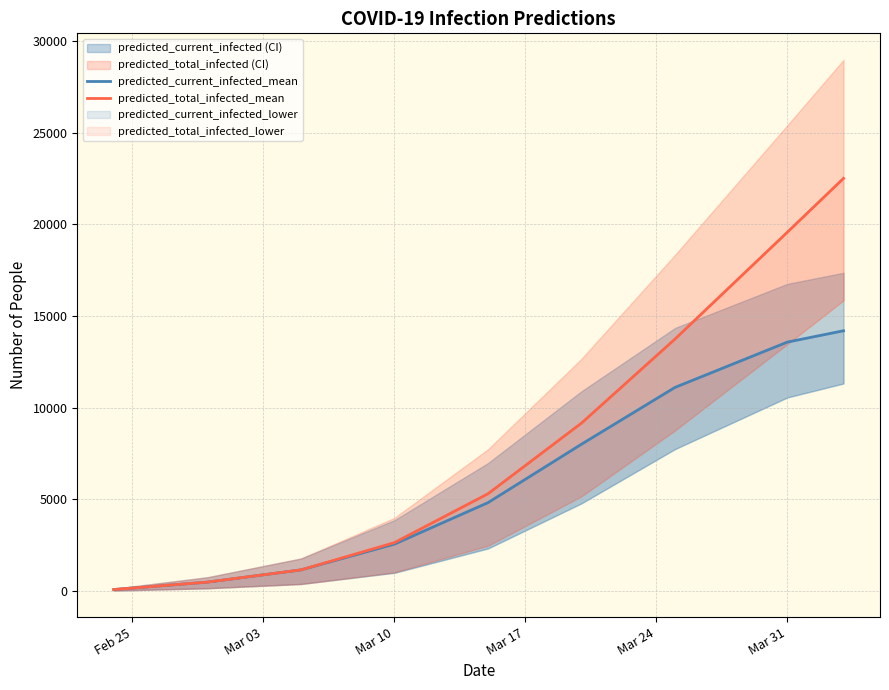

True or false: predicted_current_infected_mean and predicted_total_infected_mean intersect in this chart.

False